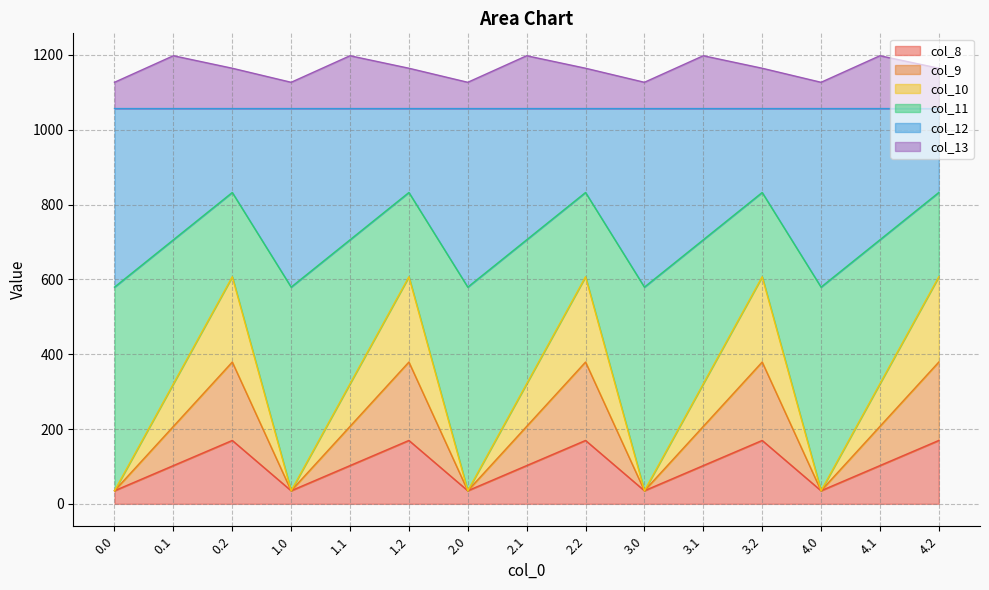

How many data points in col_10 are less than 321?

5